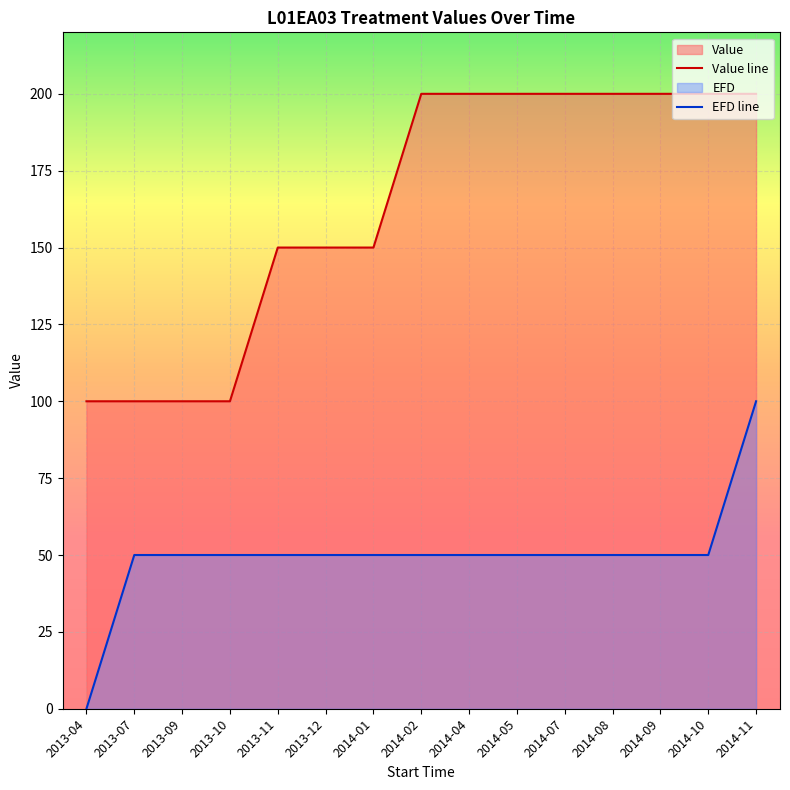

What is the average value of the EFD series?

50